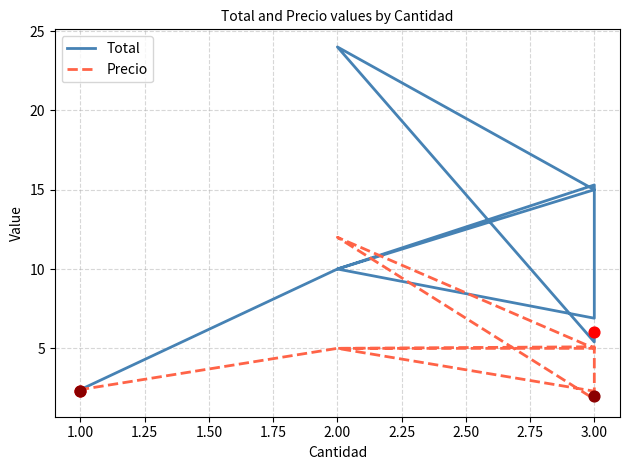

Which series has the largest total across all categories?

Total